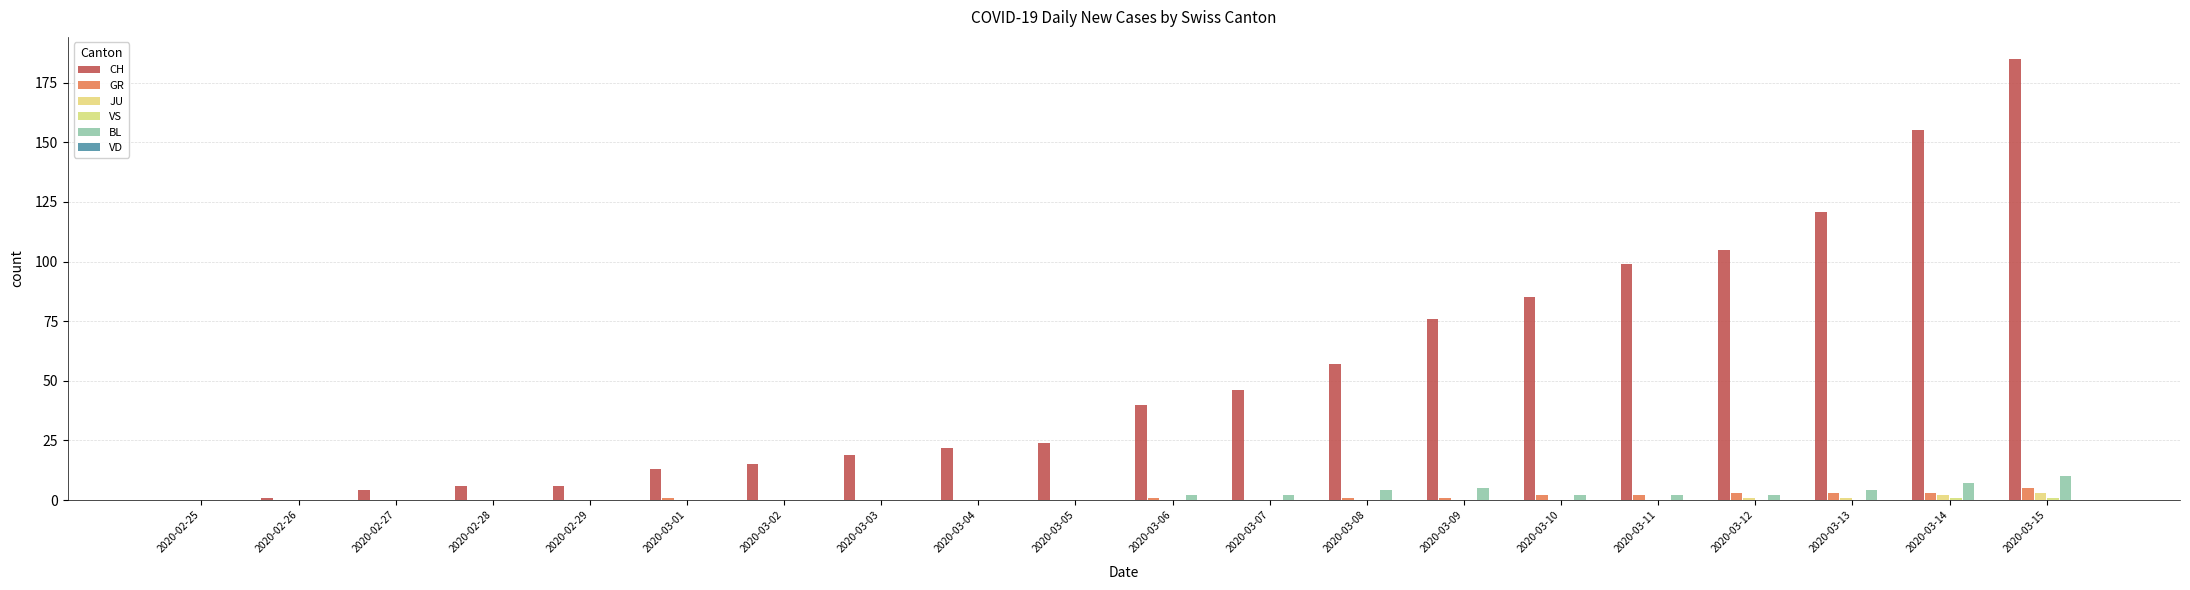

What is the label of the 14th bar from the right?

2020-03-02